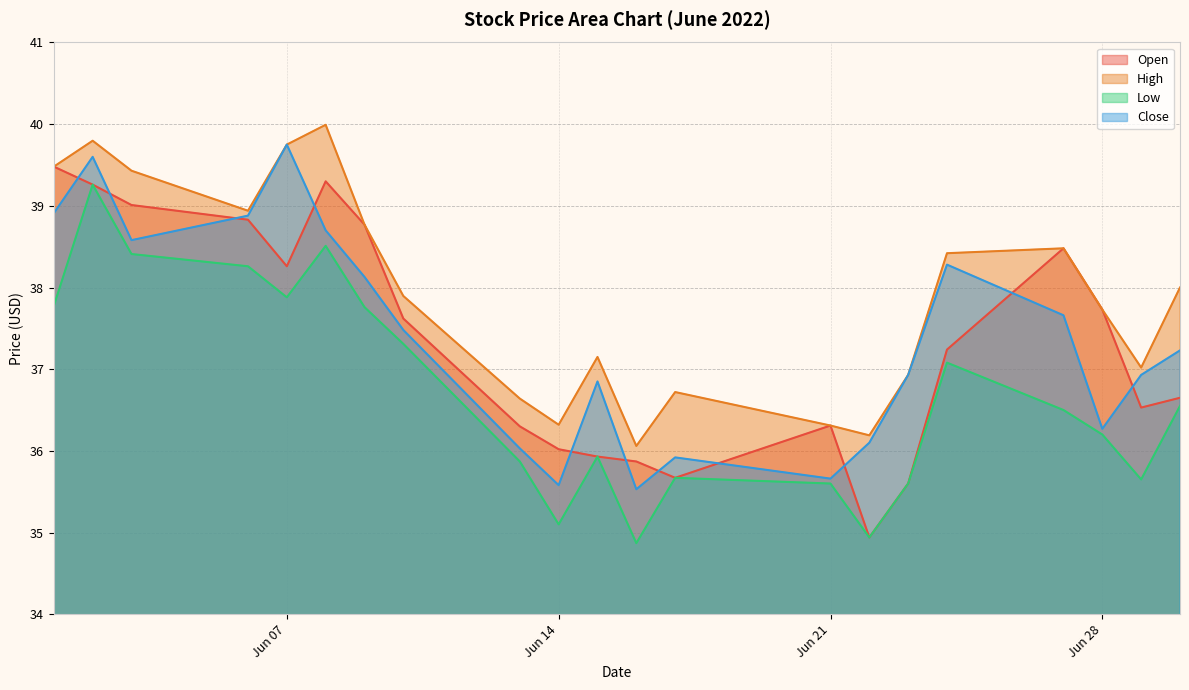

True or false: Open and High cross at least once.

False